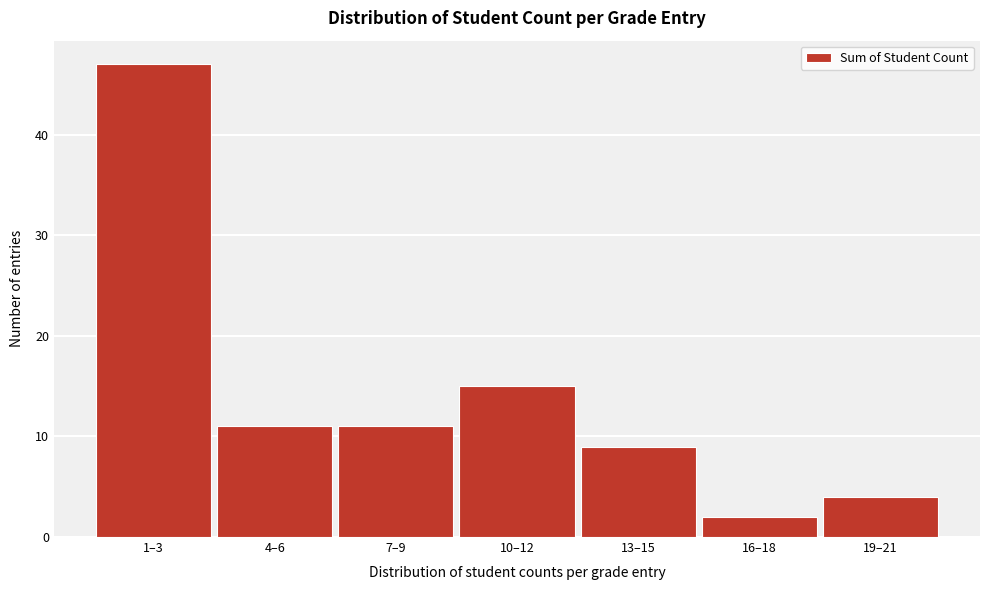

Reading right to left, list all the values displayed in this chart.

19–21=4	16–18=2	13–15=9	10–12=15	7–9=11	4–6=11	1–3=47